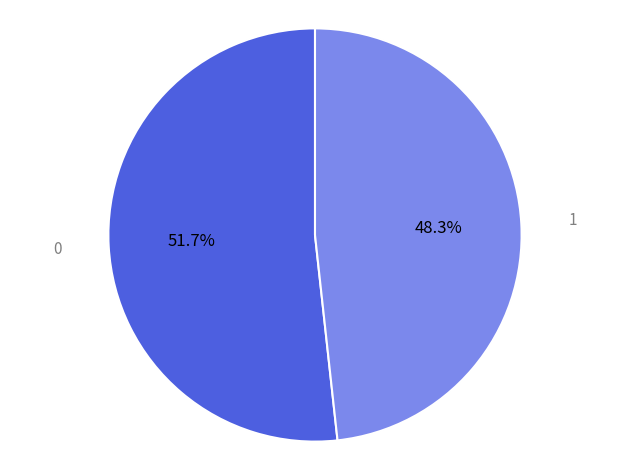

Is there a majority slice in this chart?

Yes